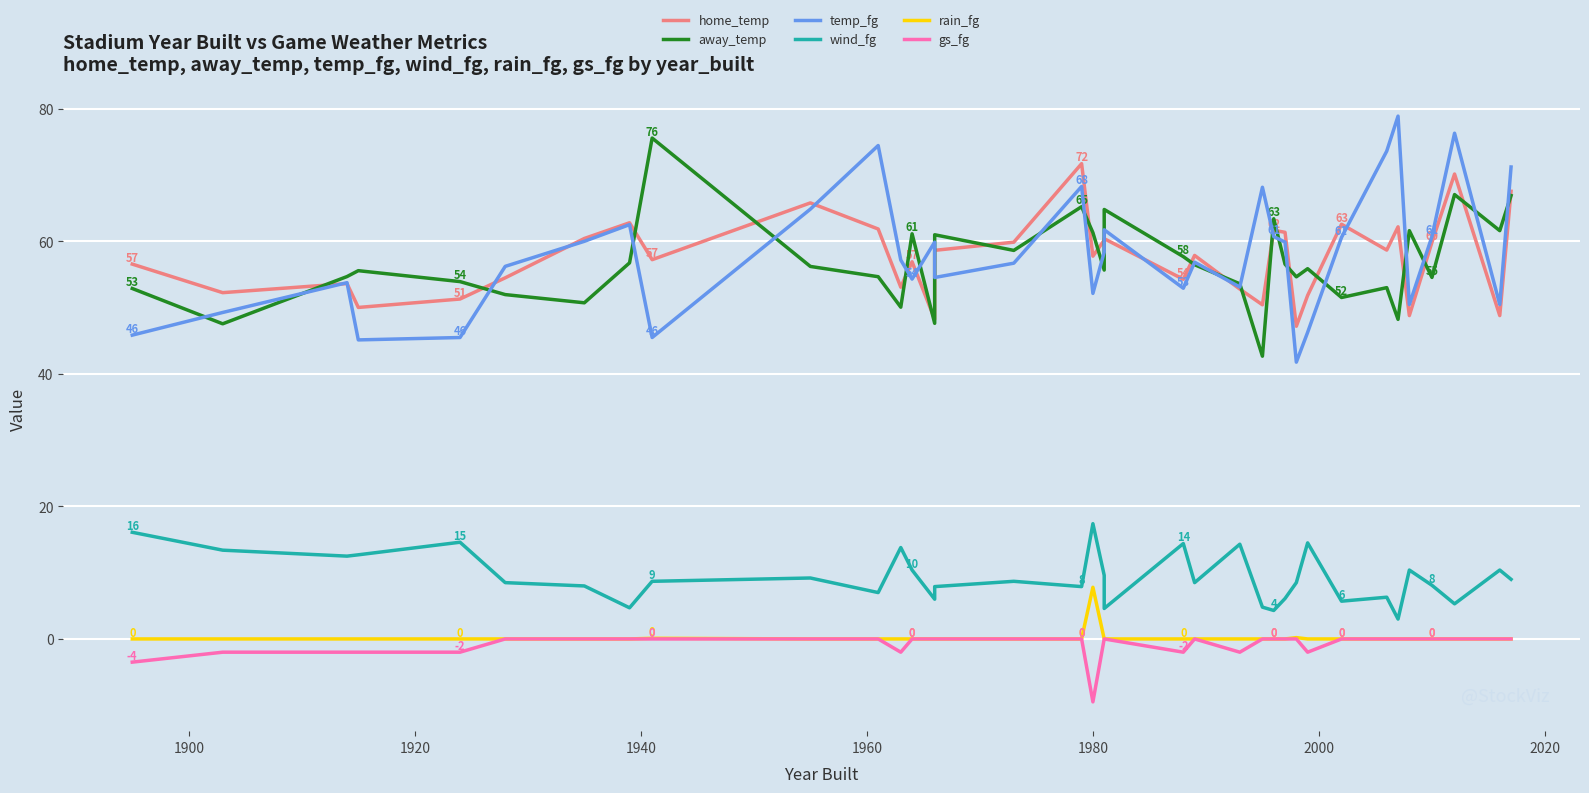

Reading left to right, list all the values displayed in this chart.

home_temp: 56.6	52.3	53.6	50.0	51.3	54.5	60.5	62.8	57.2	65.8	61.9	53.1	56.9	48.3	58.7	59.9	71.7	57.8	60.2	60.4	54.3	57.9	52.8	50.4	61.7	61.4	47.2	51.9	62.6	58.7	62.2	48.8	59.9	70.2	48.8	67.6
away_temp: 52.9	47.6	54.7	55.6	53.9	52.0	50.7	56.8	75.6	56.2	54.7	50.1	61.2	47.6	61.0	58.6	65.2	61.3	55.7	64.8	57.7	56.5	53.6	42.7	63.4	56.6	54.7	55.9	51.5	53.0	48.2	61.6	54.6	67.1	61.6	66.9
temp_fg: 45.9	49.3	53.8	45.1	45.5	56.2	60.0	62.5	45.5	64.9	74.5	57.2	54.3	59.9	54.6	56.7	68.3	52.2	58.4	61.8	52.9	56.9	53.1	68.2	60.7	59.9	41.8	46.3	60.6	73.6	78.9	50.5	60.7	76.3	50.5	71.2
wind_fg: 16.1	13.4	12.5	12.7	14.6	8.5	8.0	4.7	8.7	9.2	7.0	13.8	10.4	6.0	7.9	8.7	7.9	17.4	9.6	4.6	14.4	8.5	14.3	4.8	4.3	6.1	8.5	14.5	5.7	6.3	3.0	10.4	8.1	5.3	10.4	9.0
rain_fg: 0.0	0.0	0.0	0.0	0.0	0.0	0.0	0.0	0.1	0.0	0.0	0.0	0.0	0.0	0.0	0.0	0.0	7.8	0.0	0.0	0.0	0.0	0.0	0.0	0.0	0.0	0.2	0.0	0.0	0.0	0.0	0.0	0.0	0.0	0.0	0.0
gs_fg: -3.5	-2.0	-2.0	-2.0	-2.0	0.0	0.0	0.0	0.0	0.0	0.0	-2.0	0.0	0.0	0.0	0.0	0.0	-9.5	0.0	0.0	-2.0	0.0	-2.0	0.0	0.0	0.0	0.0	-2.0	0.0	0.0	0.0	0.0	0.0	0.0	0.0	0.0